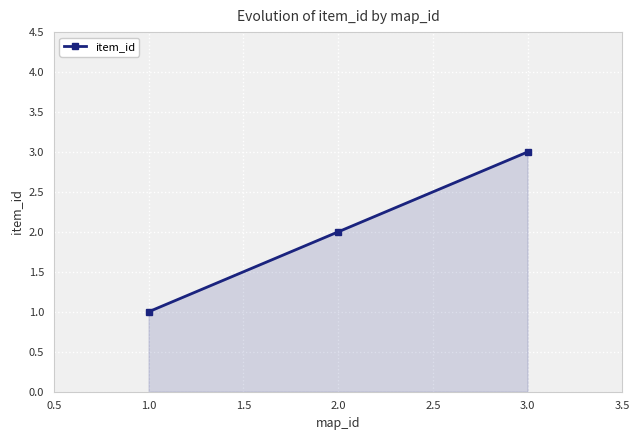

Read the value at 1.0.

1